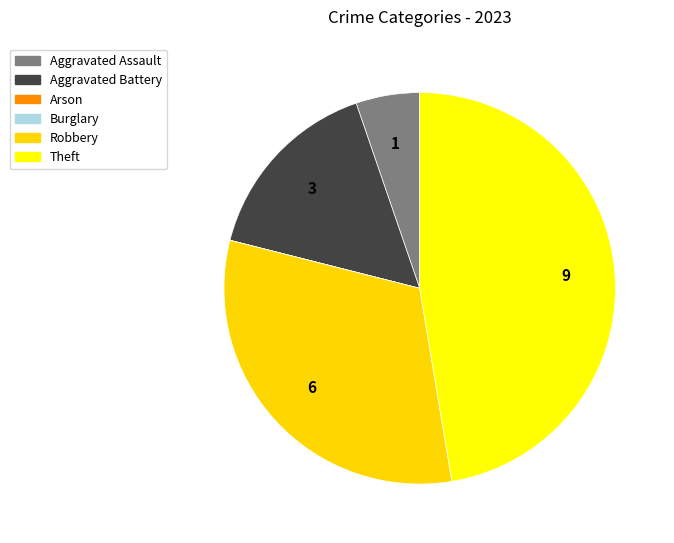

To the nearest percent, what is the average slice percentage?

17%